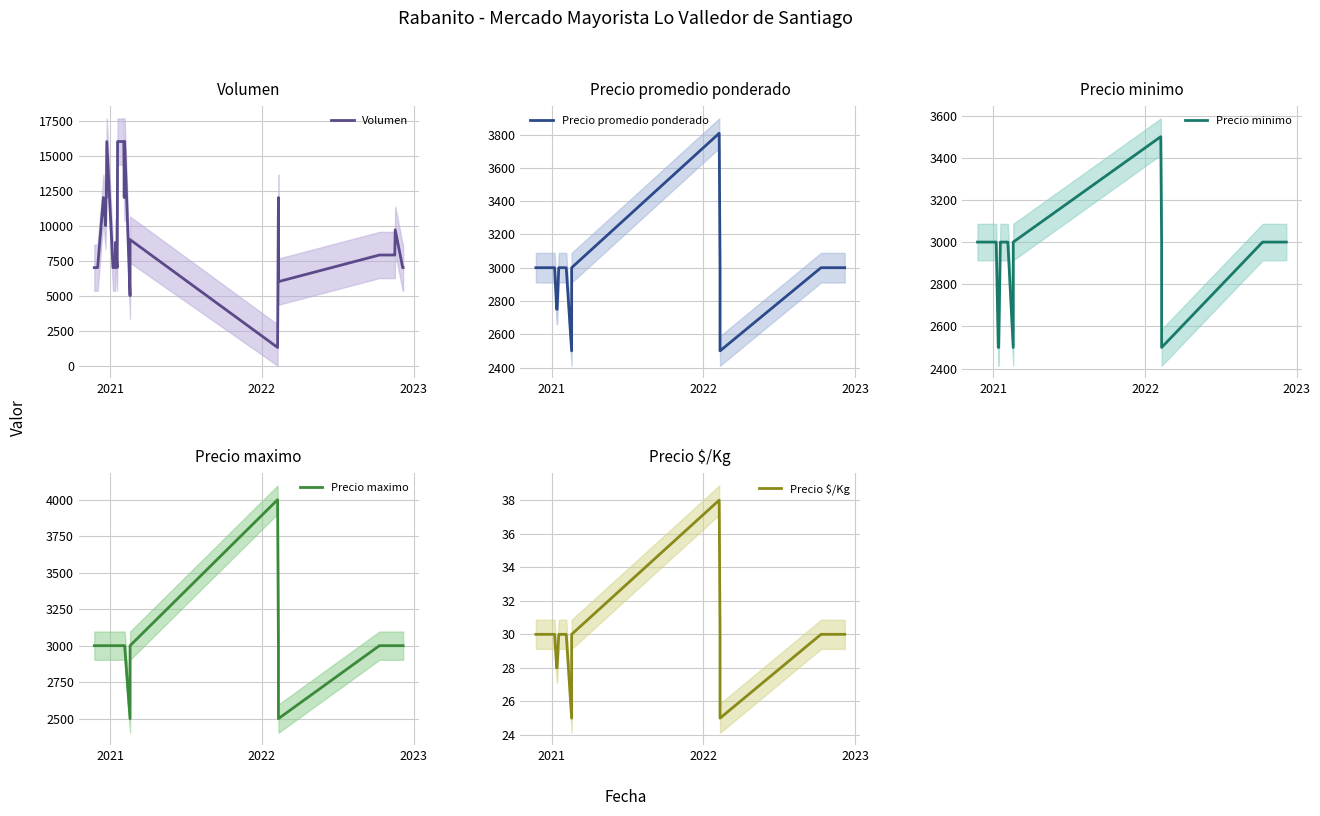

How many distinct data groups are displayed?

5